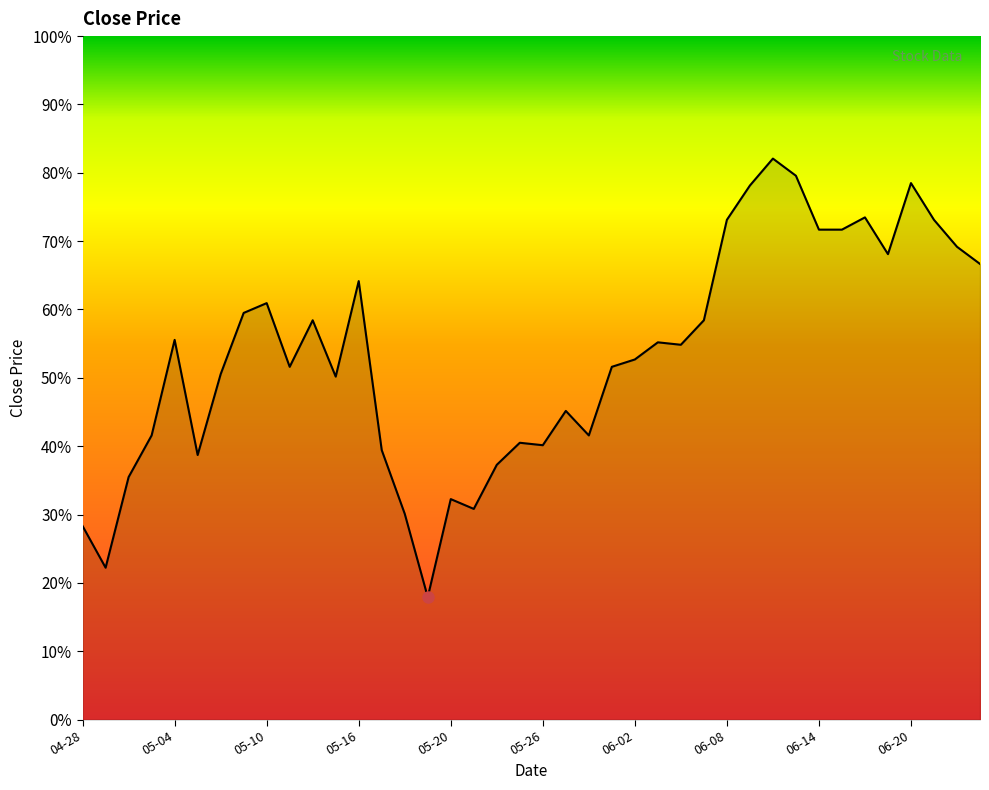

At which category does the chart reach its peak across all series?

2016-06-10